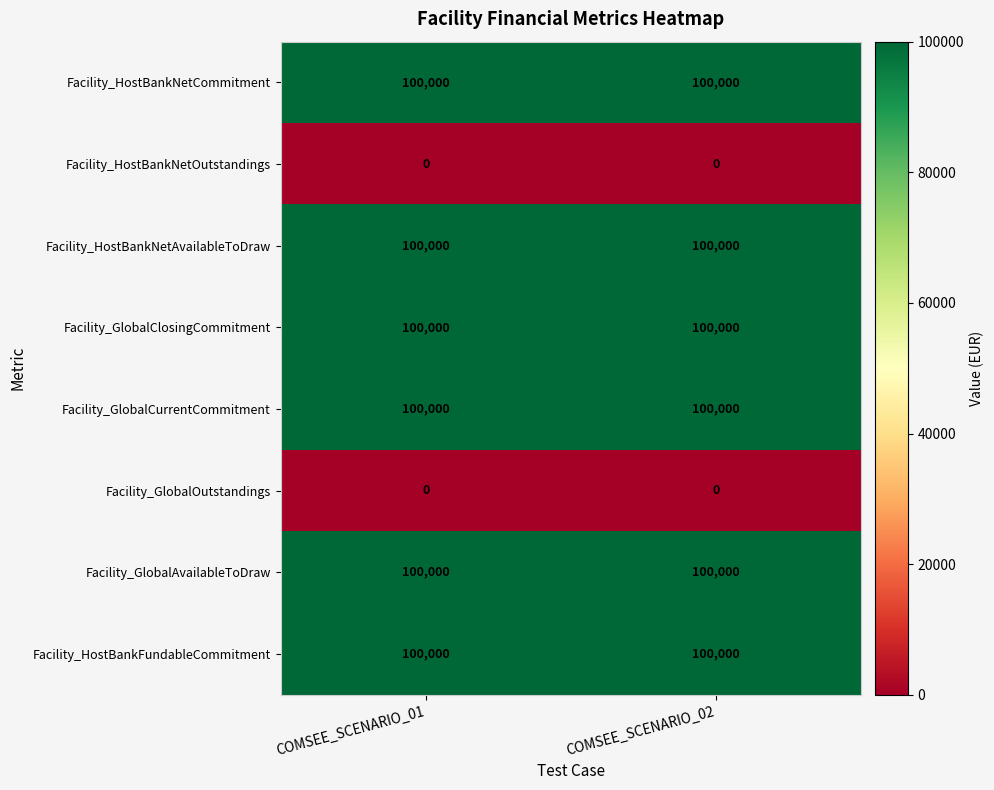

What is the spread (max minus min) of values at COMSEE_SCENARIO_01?

100000